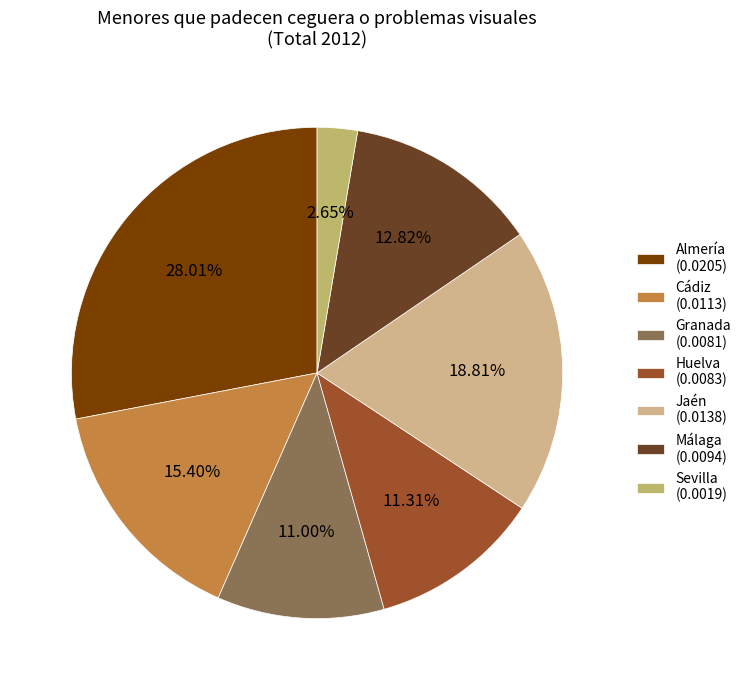

What is the largest slice in the pie chart?

Almería (0.0205)